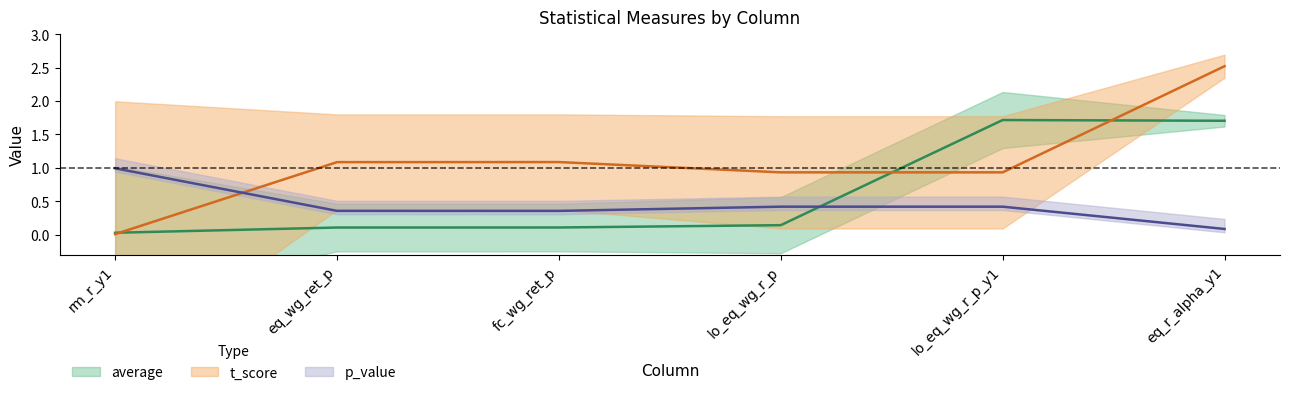

How many lines are shown in the chart?

3